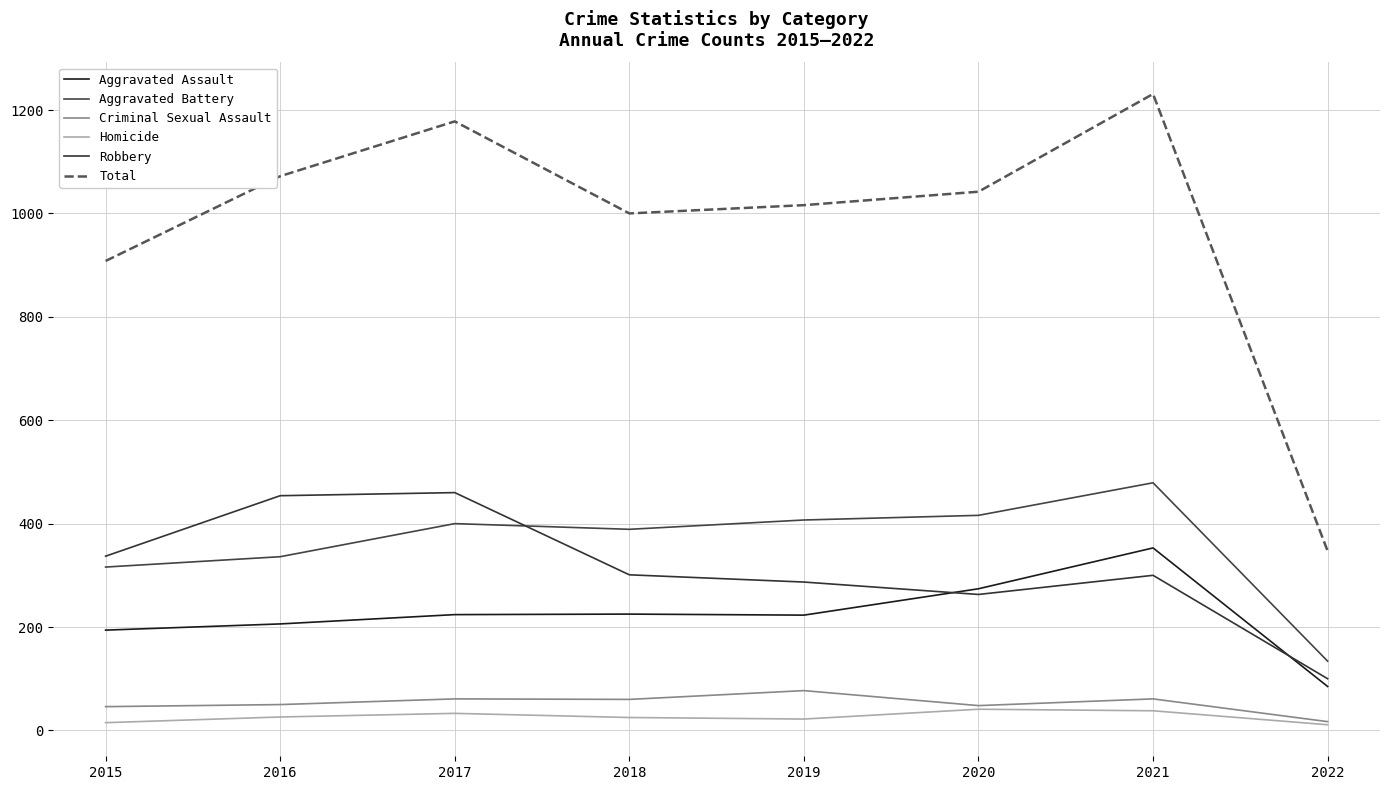

What is the value of the Total point at the 5th from the left?

1016